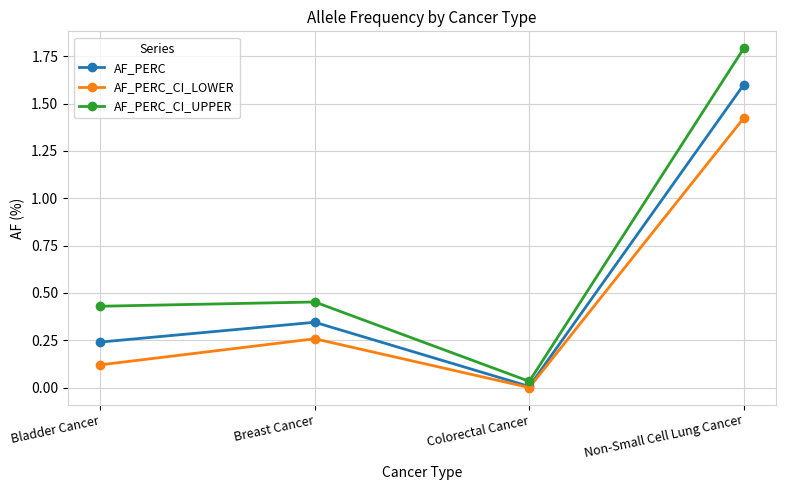

True or false: AF_PERC_CI_UPPER and AF_PERC_CI_LOWER cross at least once.

False